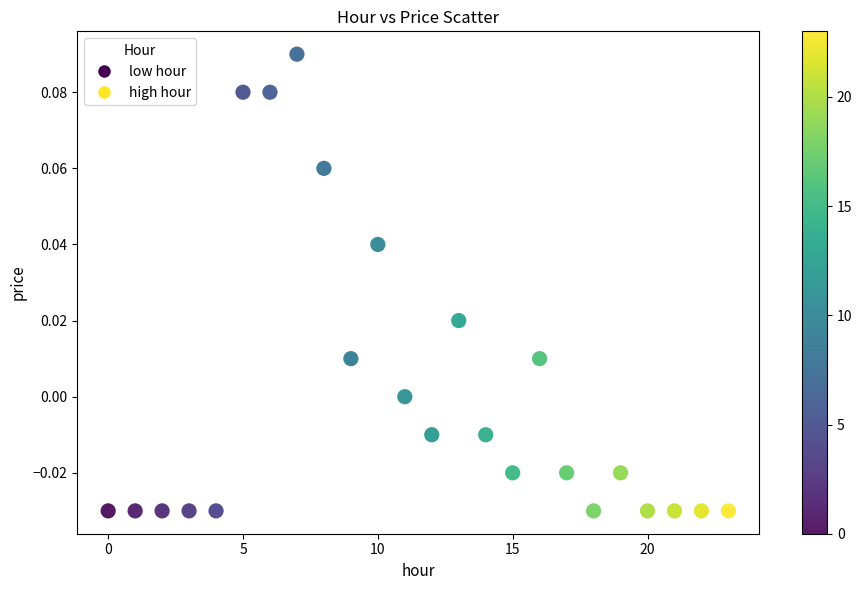

Count the number of points in this scatter plot.

24